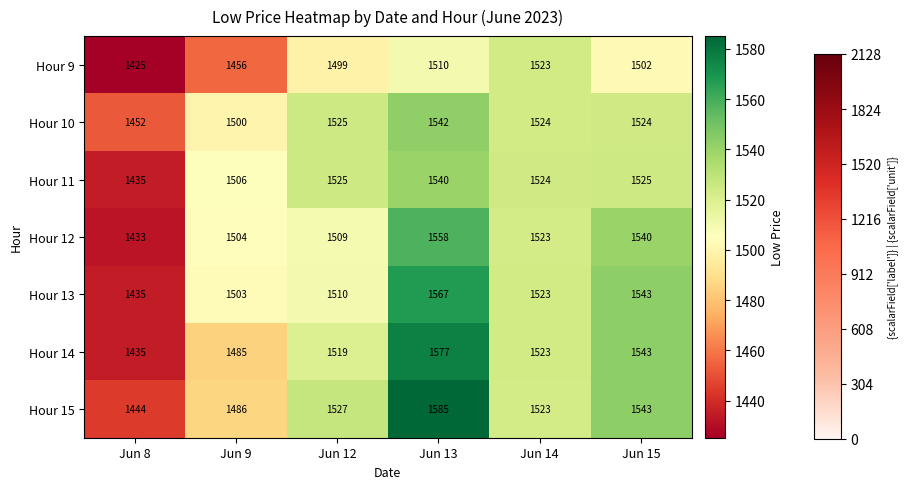

How many distinct data groups are displayed?

7